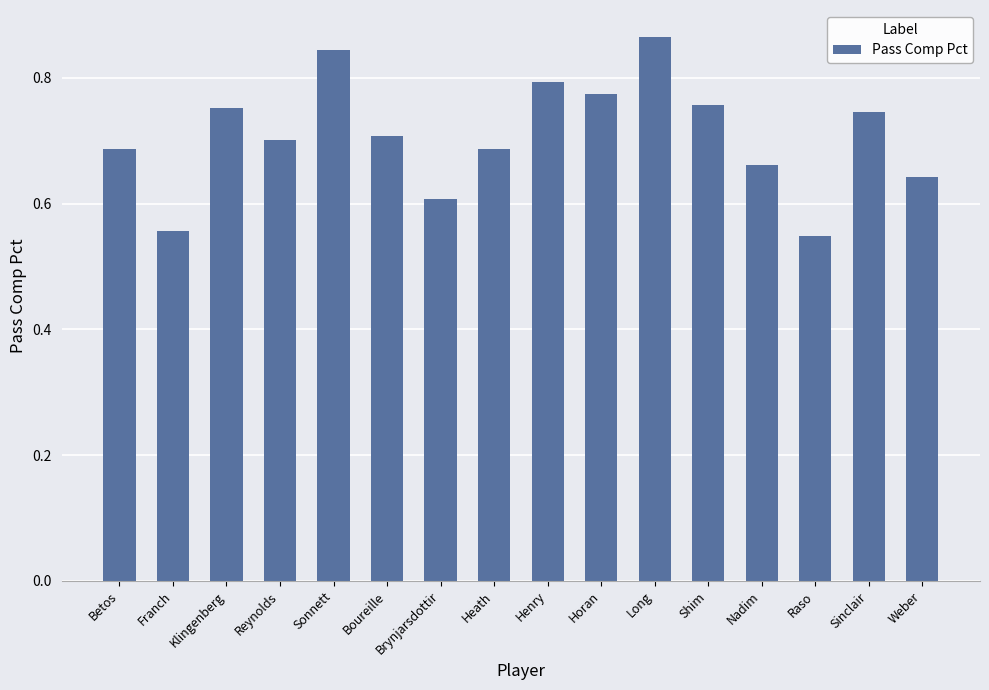

What is the difference between the maximum and second lowest values?

0.3